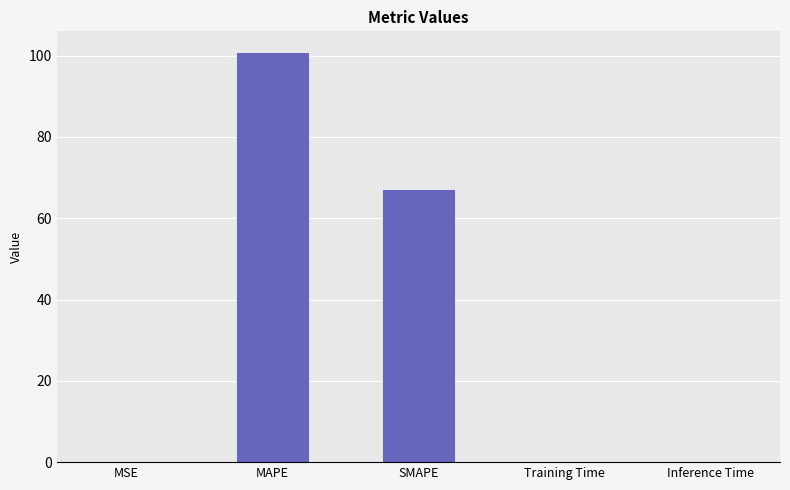

What is the approximate value at MAPE?

100.9